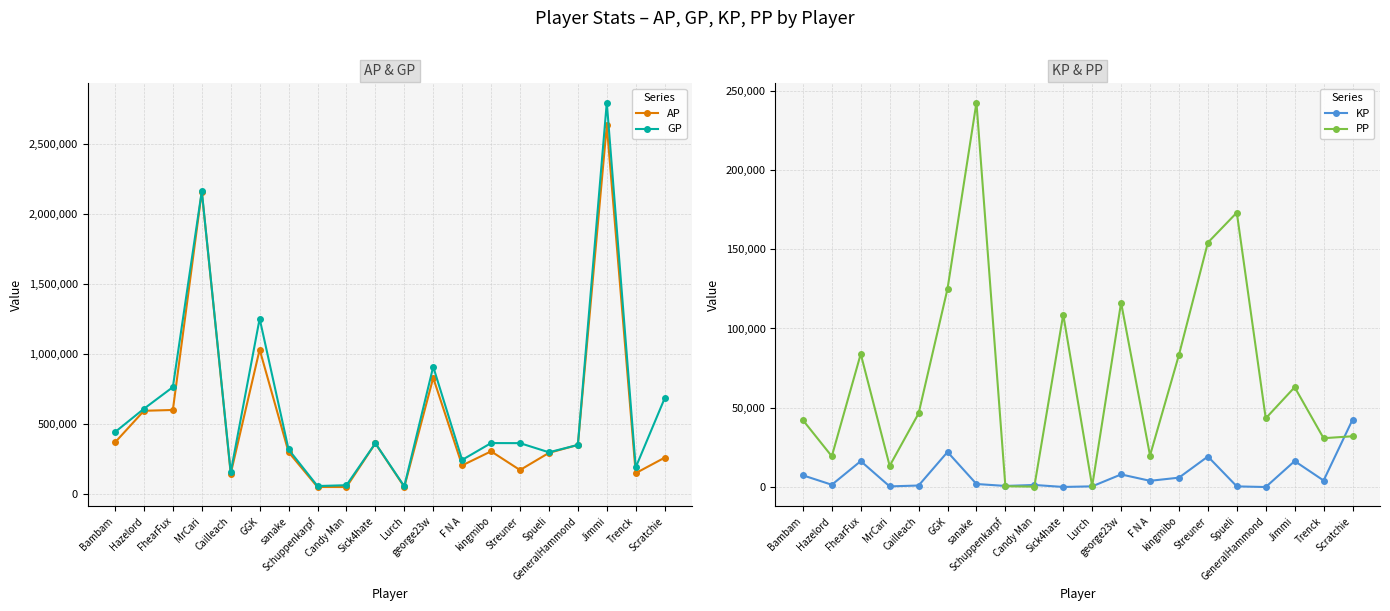

How many values in the GP series exceed 362898?

9